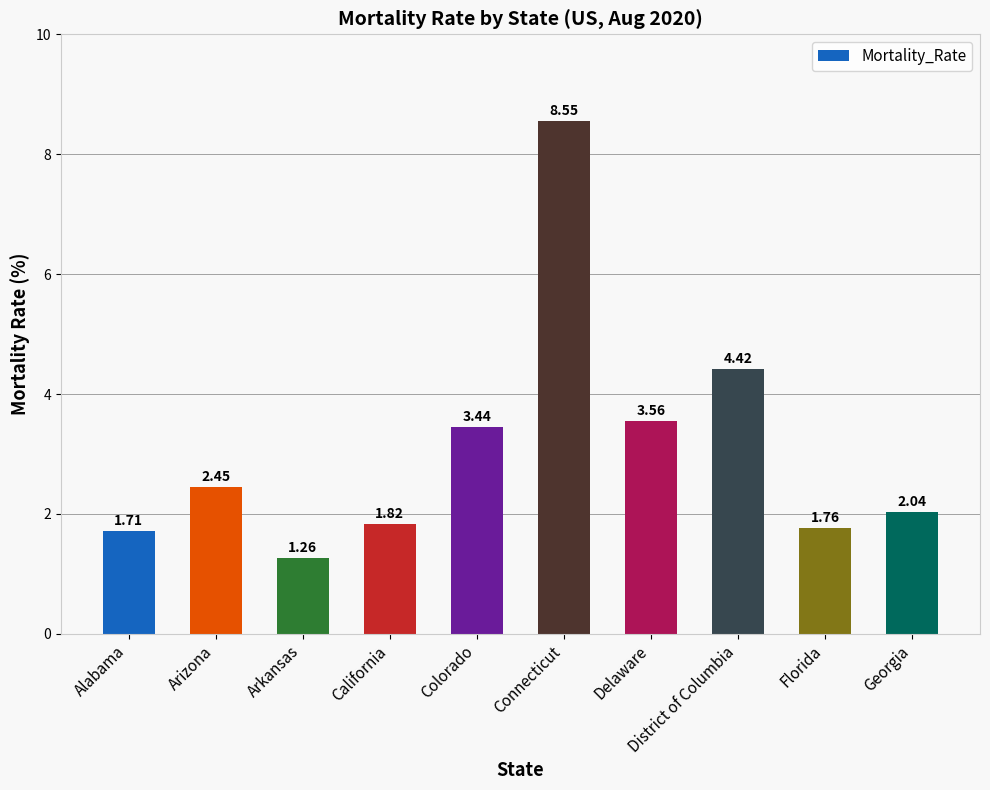

Which label corresponds to the largest value in the chart?

Connecticut